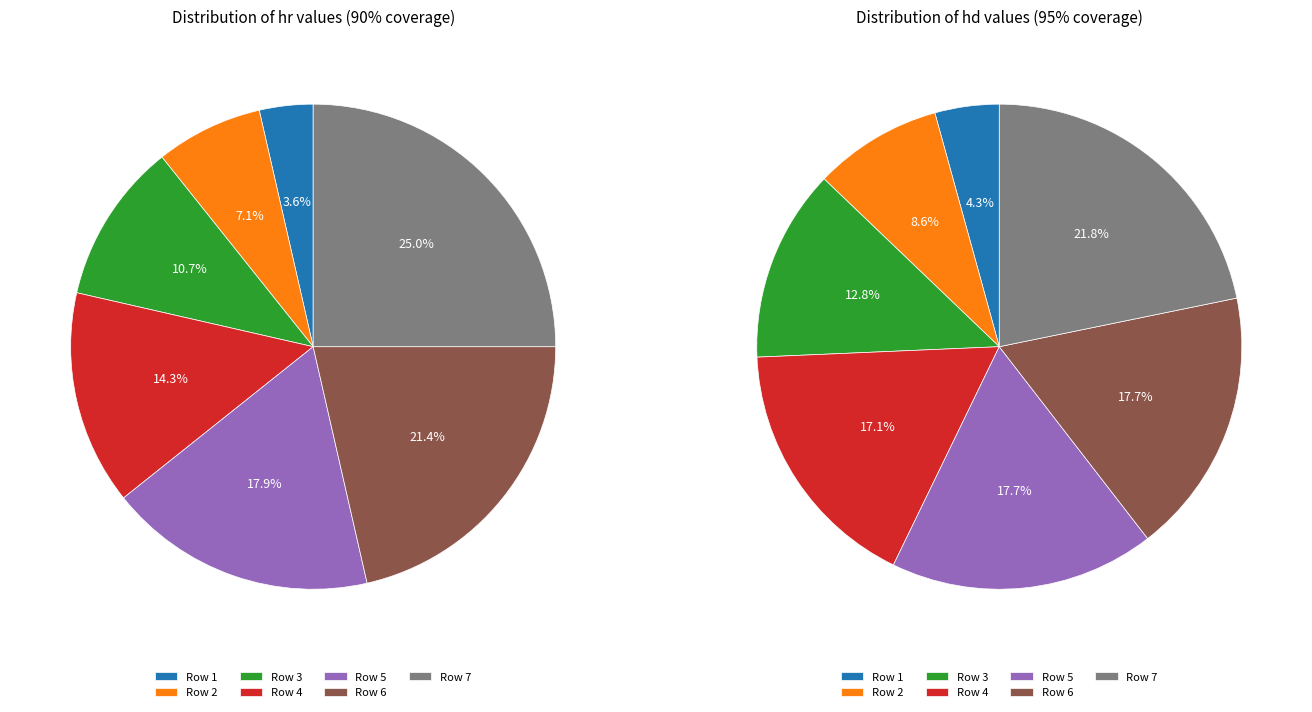

Is Row 6 the majority of the pie?

No